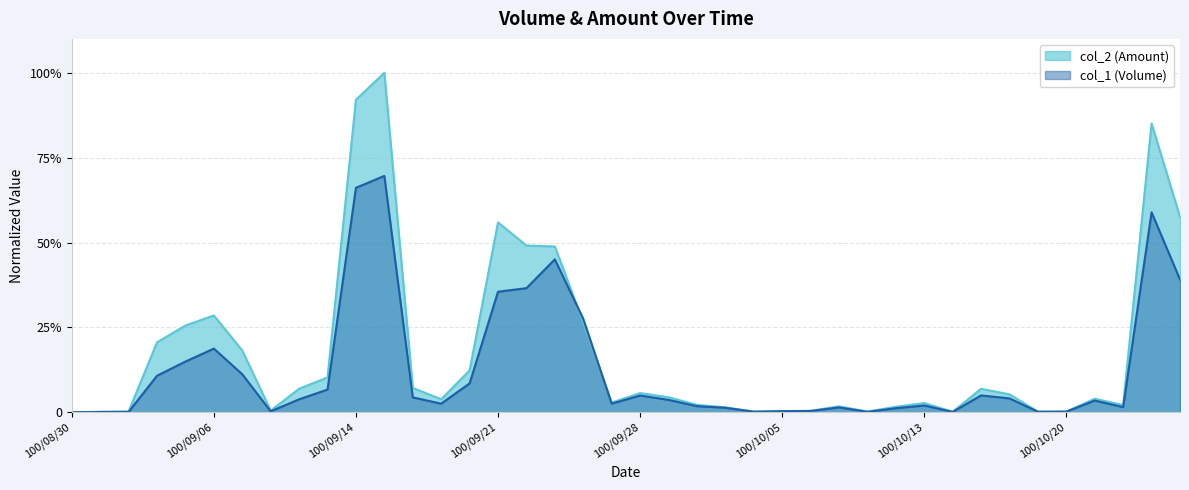

Reading left to right, extract all data points from this chart.

col_2 (Amount): 100/08/30=0.0	100/08/31=0.0	100/09/01=0.0	100/09/02=0.2	100/09/05=0.3	100/09/06=0.3	100/09/07=0.2	100/09/08=0.0	100/09/09=0.1	100/09/13=0.1	100/09/14=0.9	100/09/15=1.0	100/09/16=0.1	100/09/19=0.0	100/09/20=0.1	100/09/21=0.6	100/09/22=0.5	100/09/23=0.5	100/09/26=0.3	100/09/27=0.0	100/09/28=0.1	100/09/29=0.0	100/09/30=0.0	100/10/03=0.0	100/10/04=0.0	100/10/05=0.0	100/10/06=0.0	100/10/07=0.0	100/10/11=0.0	100/10/12=0.0	100/10/13=0.0	100/10/14=0.0	100/10/17=0.1	100/10/18=0.1	100/10/19=0.0	100/10/20=0.0	100/10/21=0.0	100/10/24=0.0	100/10/25=0.9	100/10/26=0.6
col_1 (Volume): 100/08/30=0.0	100/08/31=0.0	100/09/01=0.0	100/09/02=0.1	100/09/05=0.1	100/09/06=0.2	100/09/07=0.1	100/09/08=0.0	100/09/09=0.0	100/09/13=0.1	100/09/14=0.7	100/09/15=0.7	100/09/16=0.0	100/09/19=0.0	100/09/20=0.1	100/09/21=0.4	100/09/22=0.4	100/09/23=0.5	100/09/26=0.3	100/09/27=0.0	100/09/28=0.0	100/09/29=0.0	100/09/30=0.0	100/10/03=0.0	100/10/04=0.0	100/10/05=0.0	100/10/06=0.0	100/10/07=0.0	100/10/11=0.0	100/10/12=0.0	100/10/13=0.0	100/10/14=0.0	100/10/17=0.0	100/10/18=0.0	100/10/19=0.0	100/10/20=0.0	100/10/21=0.0	100/10/24=0.0	100/10/25=0.6	100/10/26=0.4